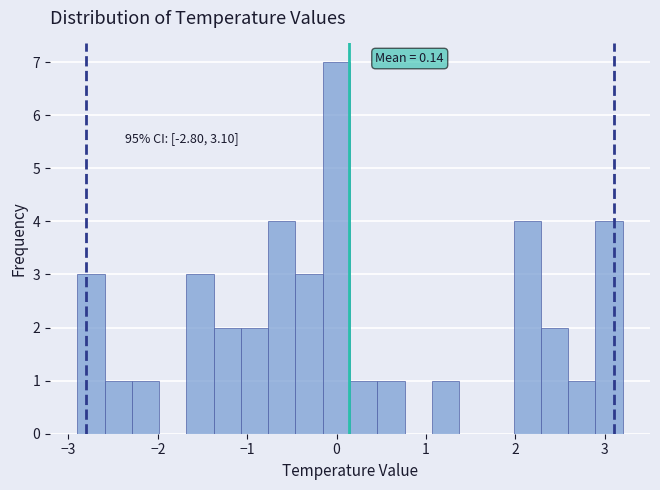

Read against the x-axis, roughly where is the centre of the tallest bar?

0.0